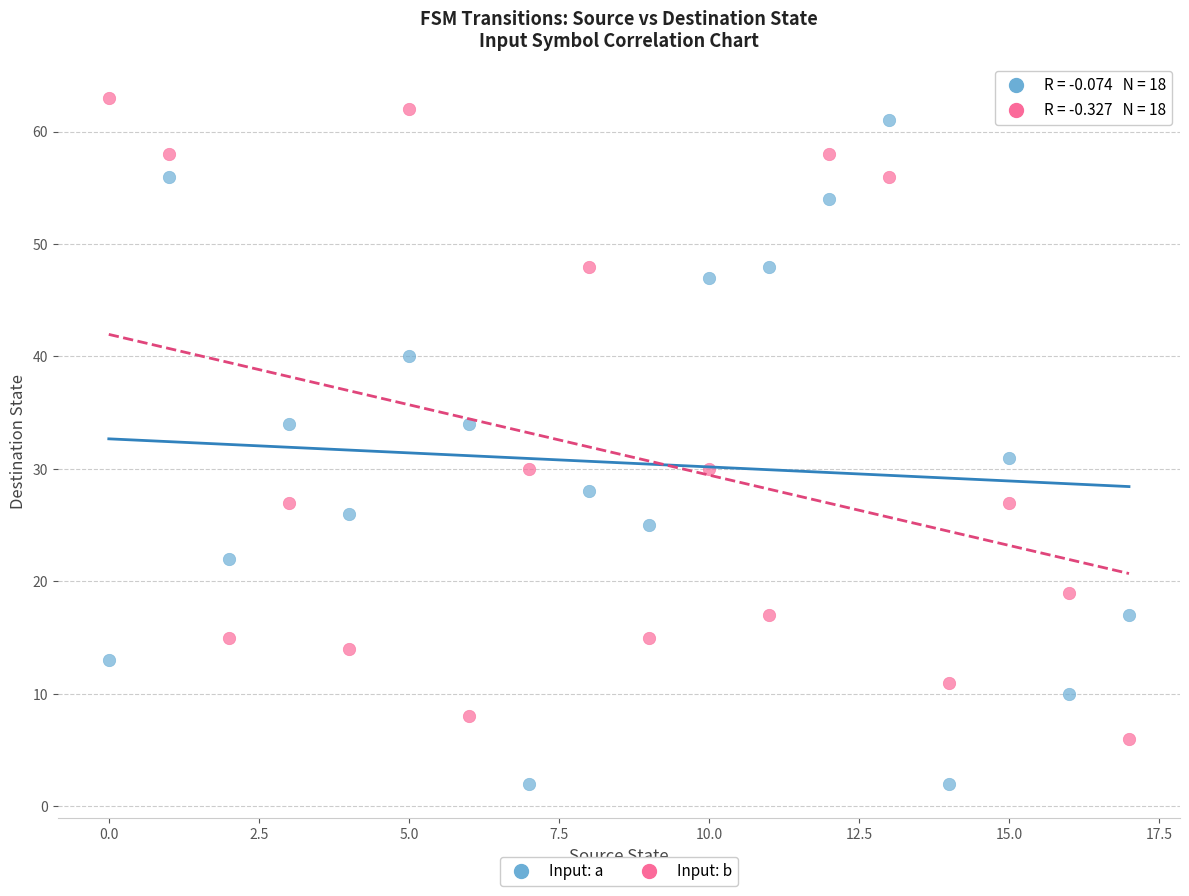

Which series reaches the maximum Y coordinate?

Input: b